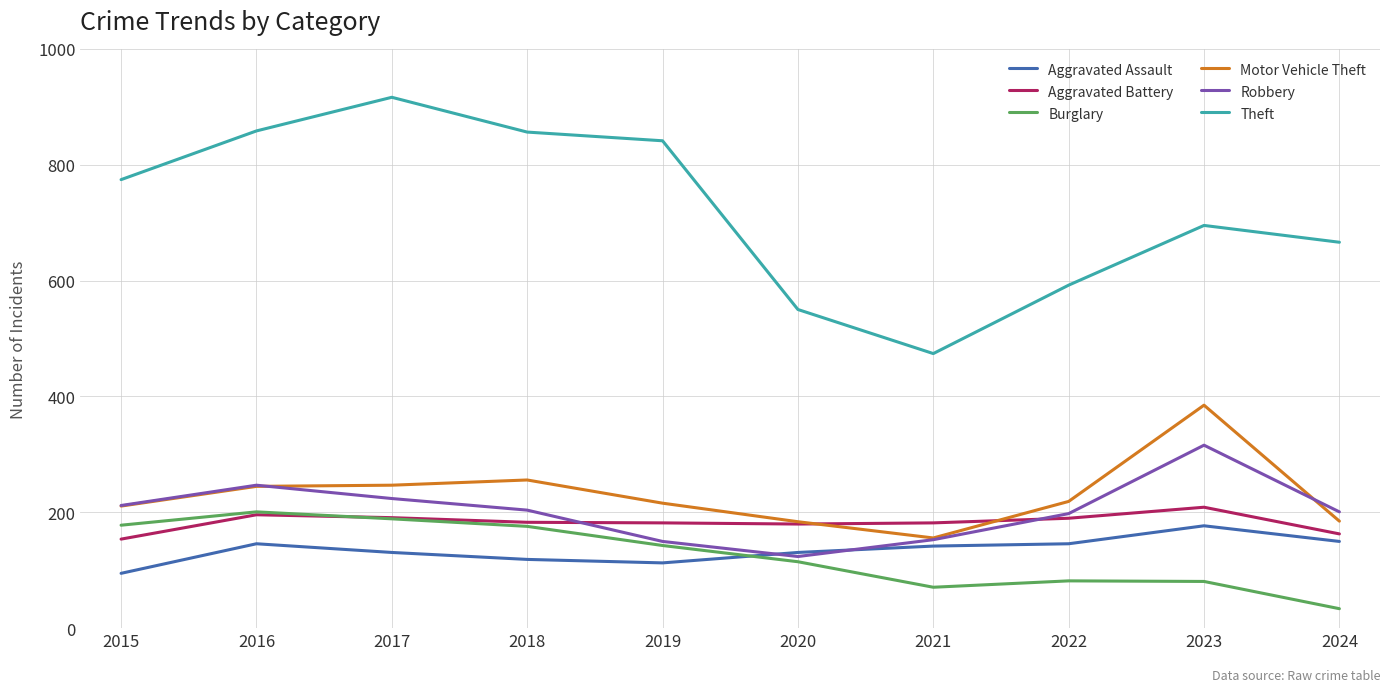

How many lines are shown in the chart?

6